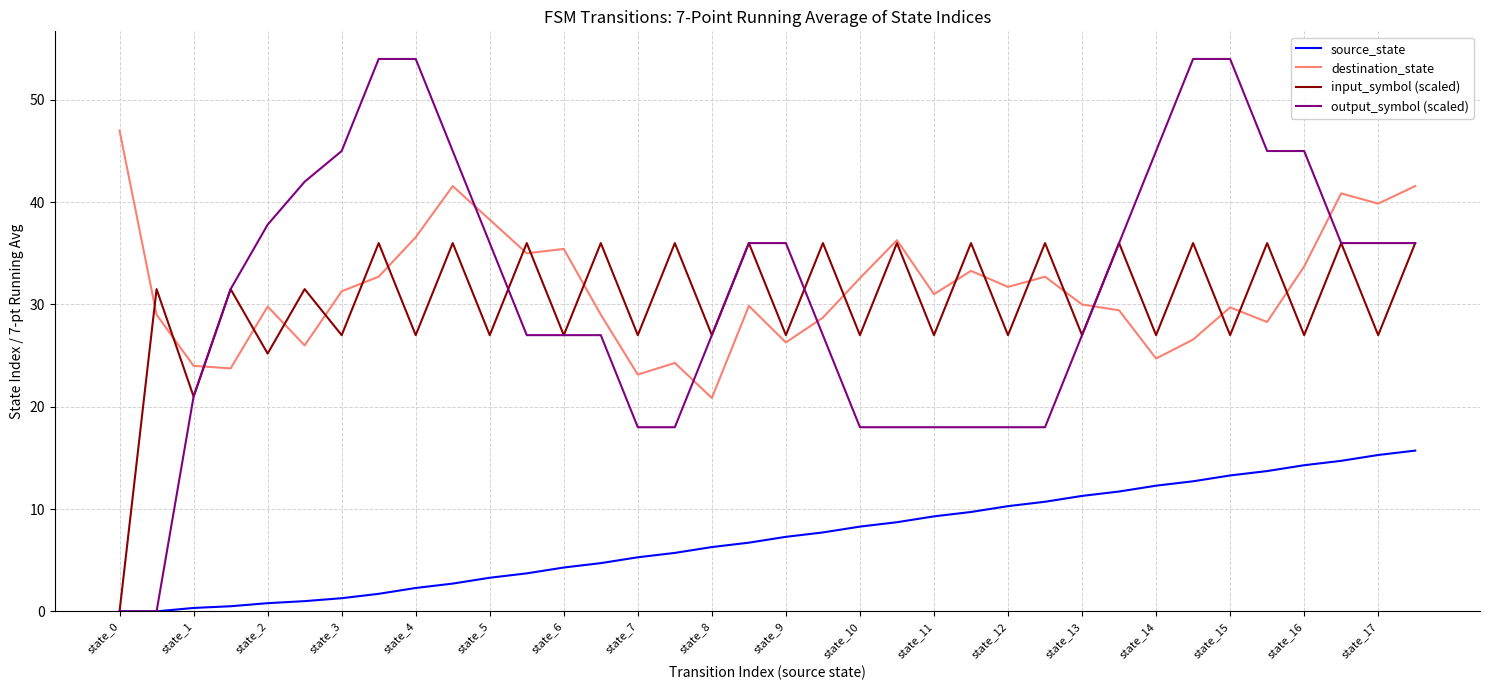

What is the sum of all input_symbol (scaled) values?

1085.7